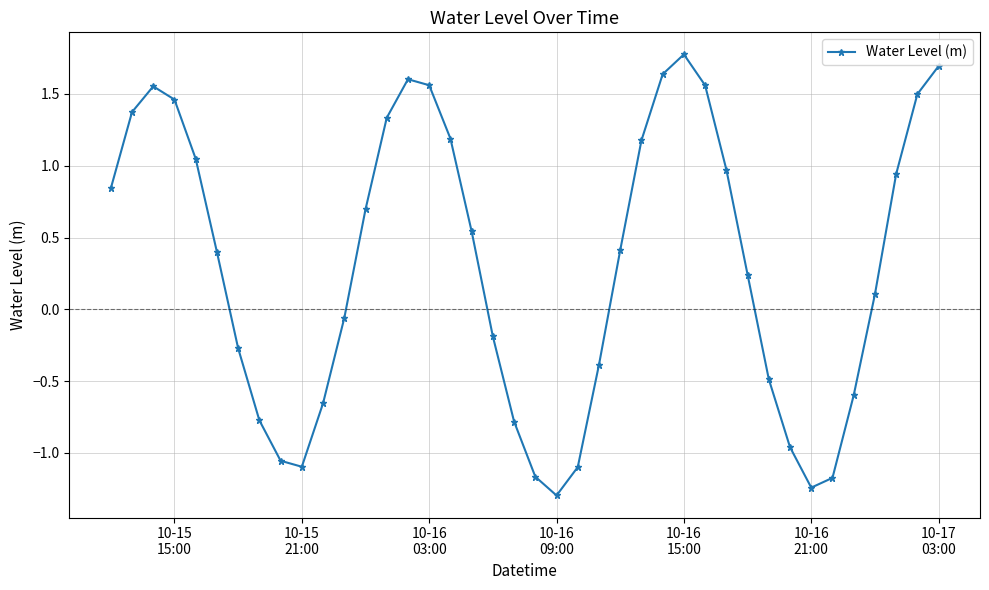

What is the difference between the maximum and second lowest values?

3.0